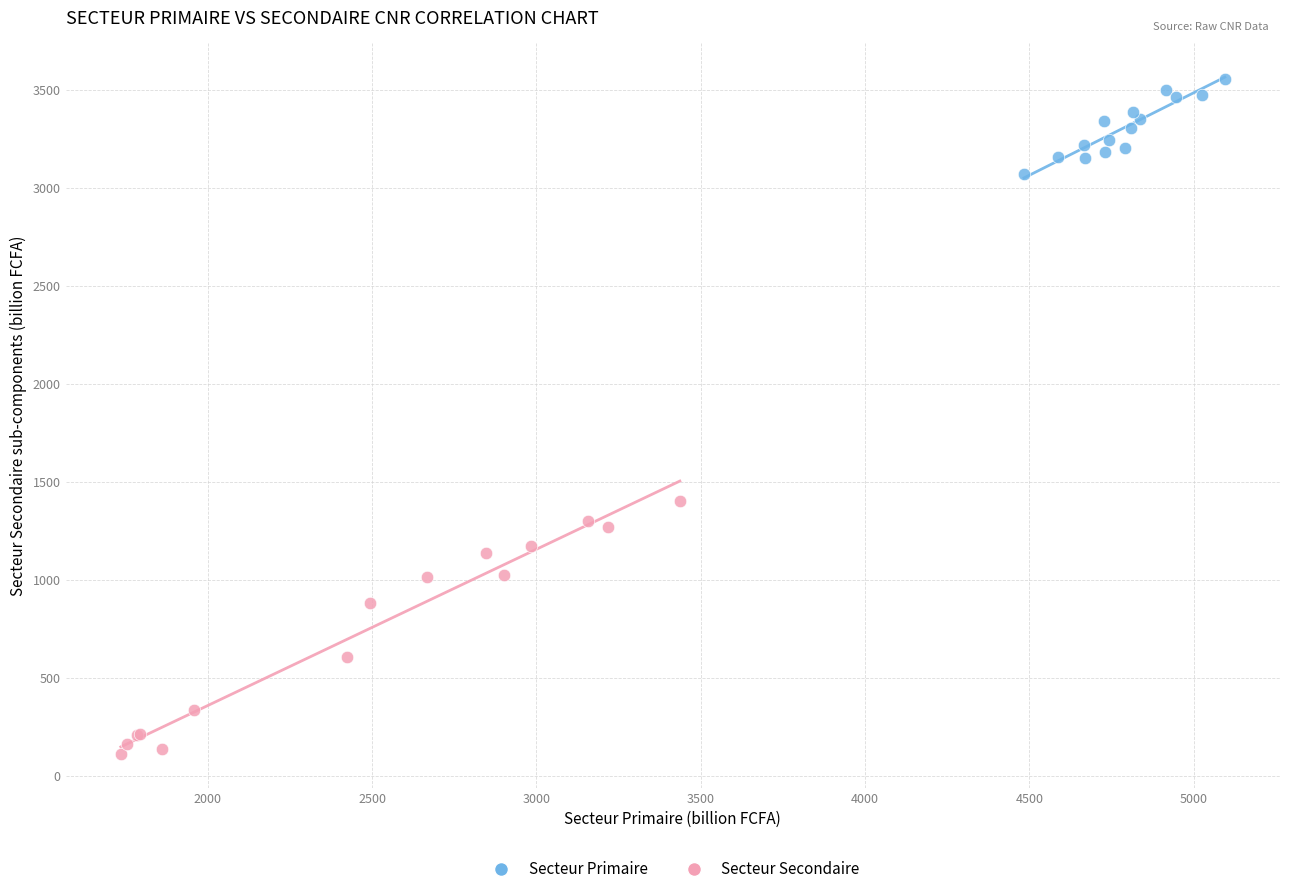

Which series reaches the maximum Y coordinate?

Secteur Primaire